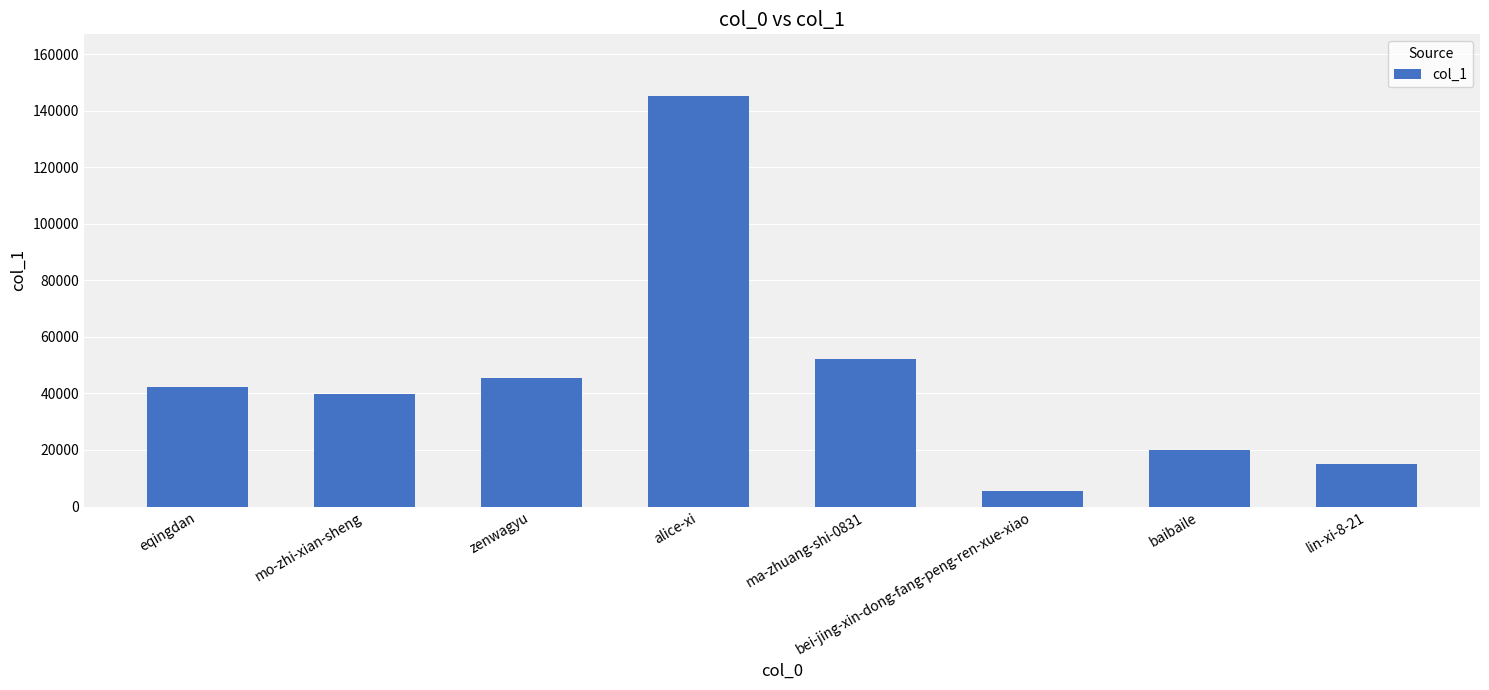

The value at alice-xi is 58827. True or false?

False